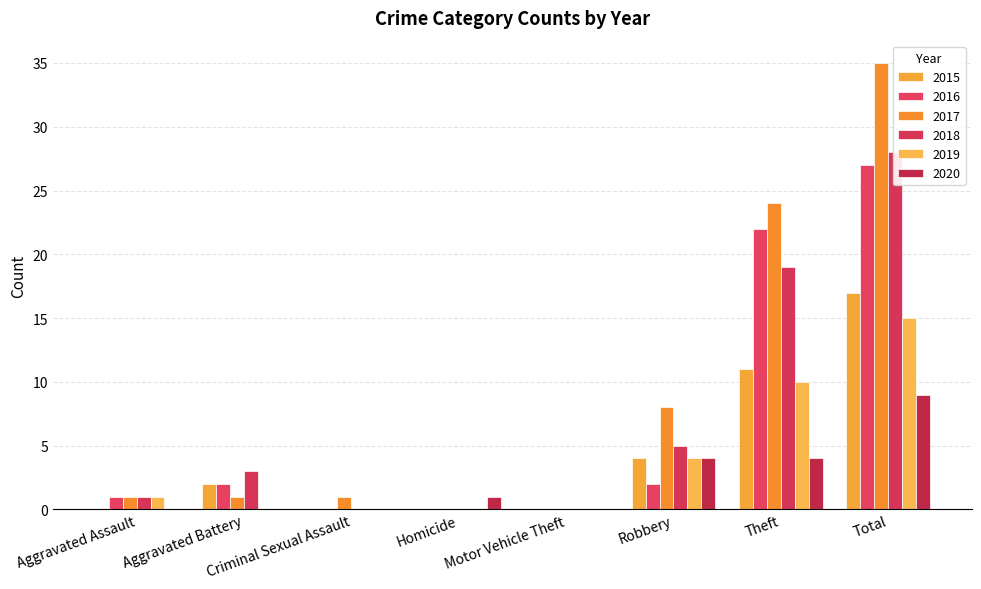

At which category does the chart reach its peak across all series?

Total